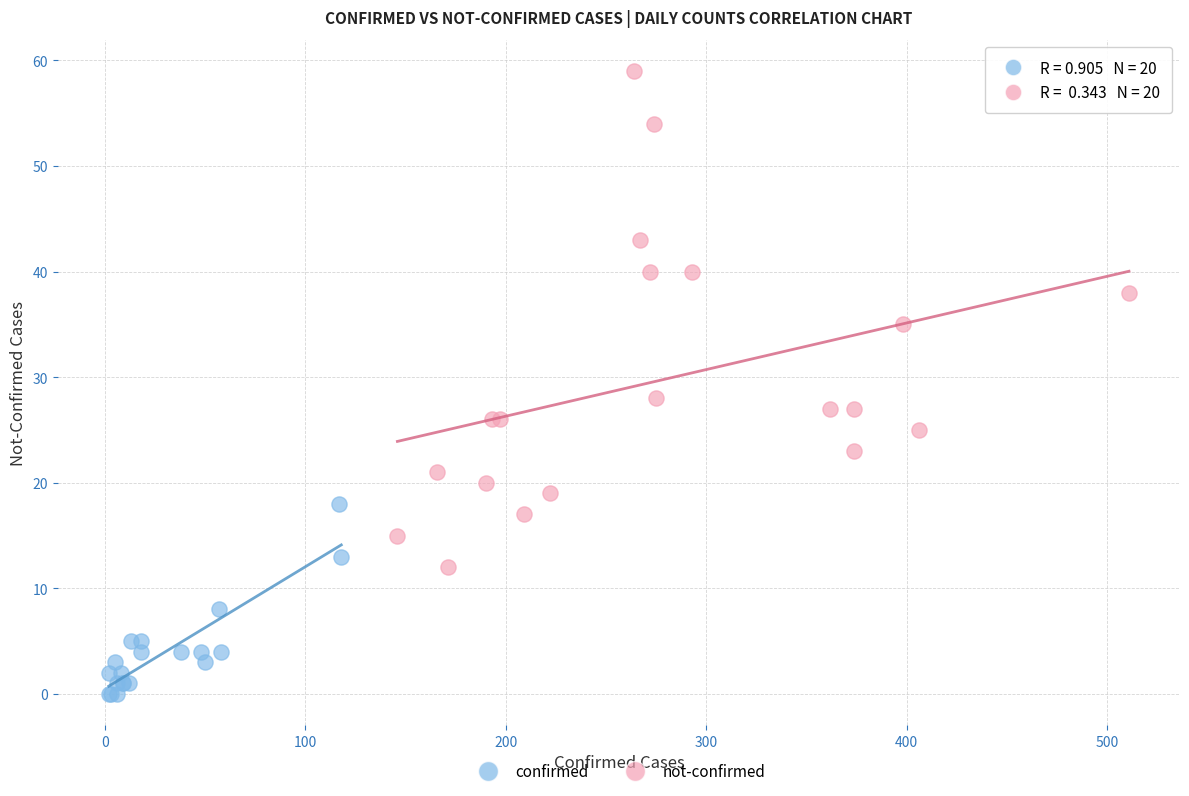

Which series reaches the minimum Y coordinate?

confirmed